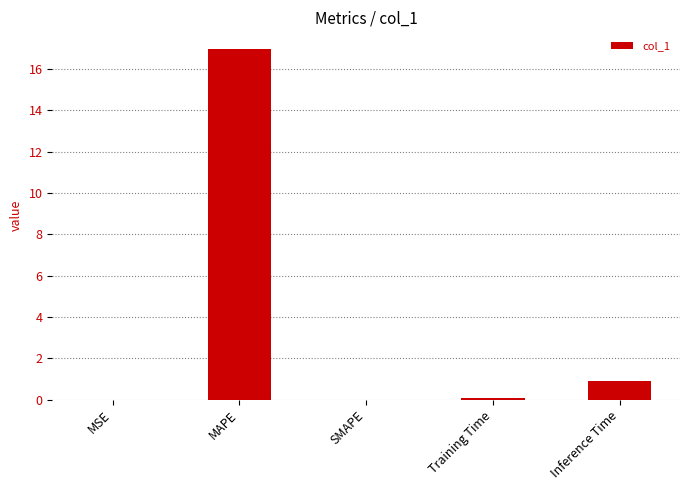

Read the value at MAPE.

17.0